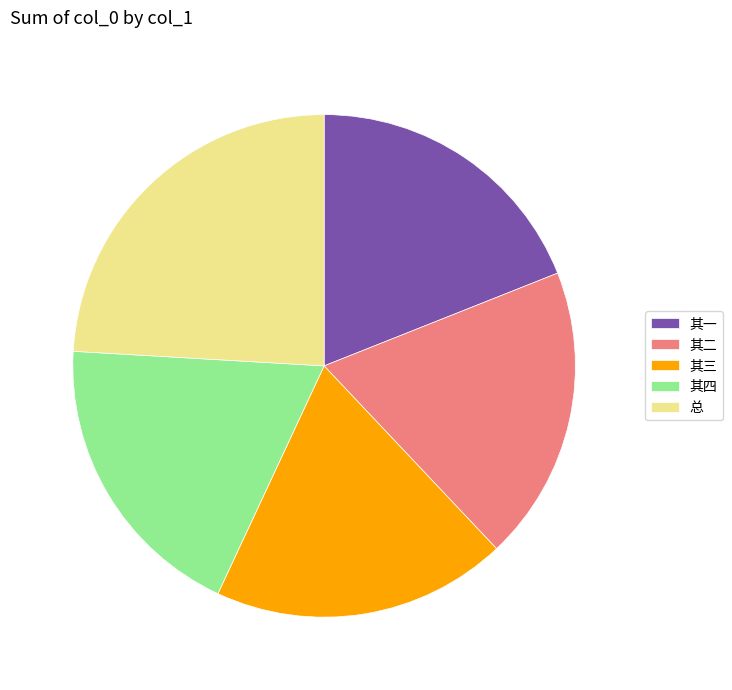

Which category has the biggest portion of the pie?

总